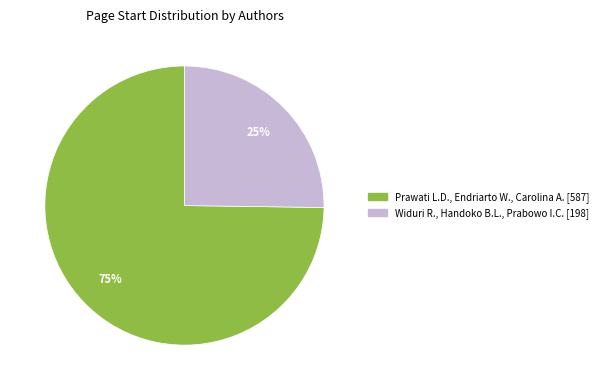

Which category accounts for the majority?

Prawati L.D., Endriarto W., Carolina A.